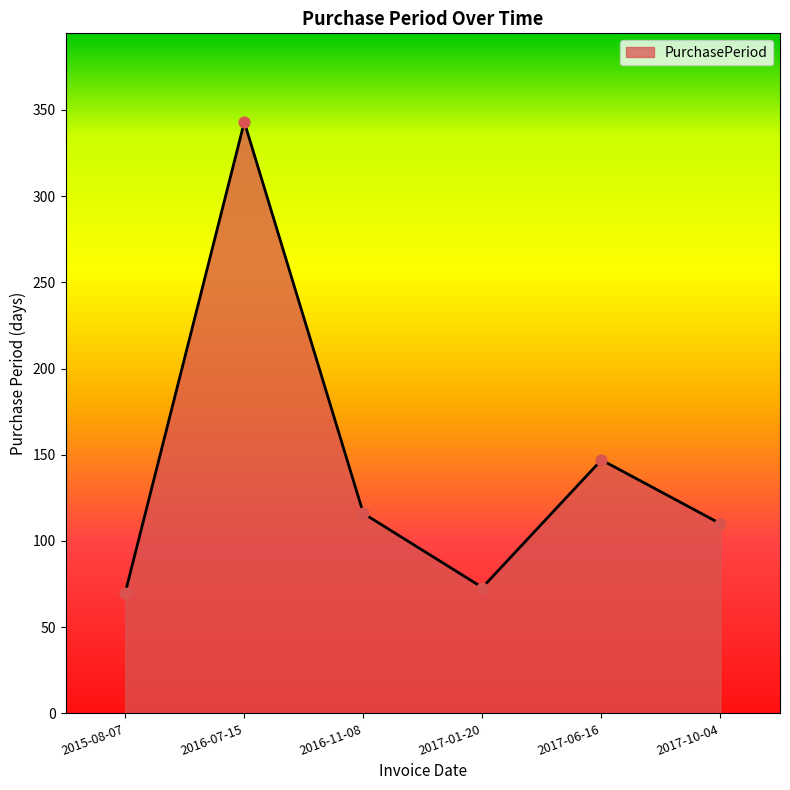

Between 2015-08-07 and 2016-07-15, which is larger?

2016-07-15